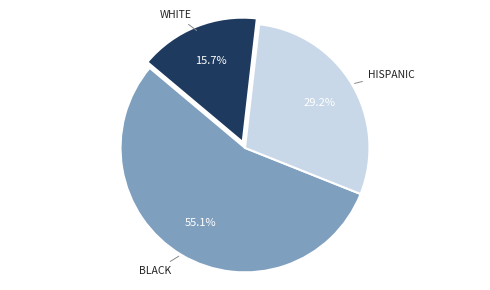

To the nearest percent, what is the average slice percentage?

33%